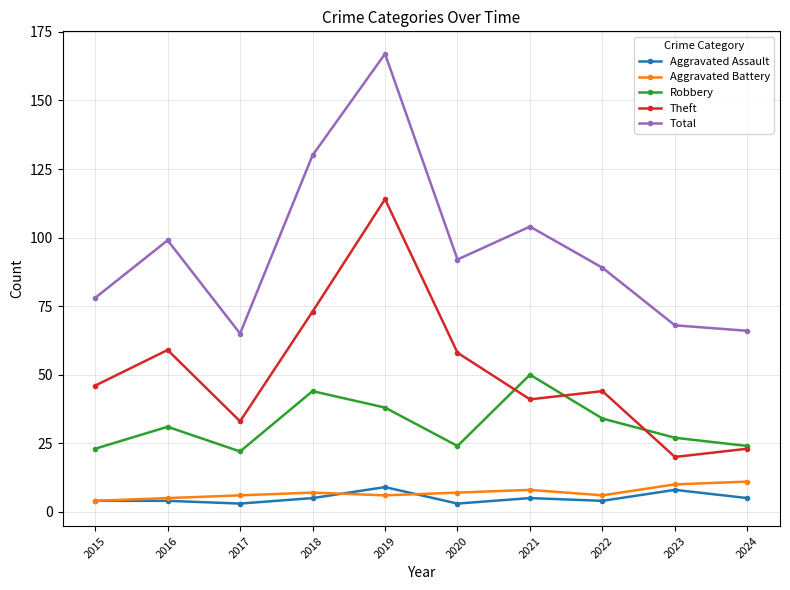

What is the maximum value for Aggravated Assault?

9